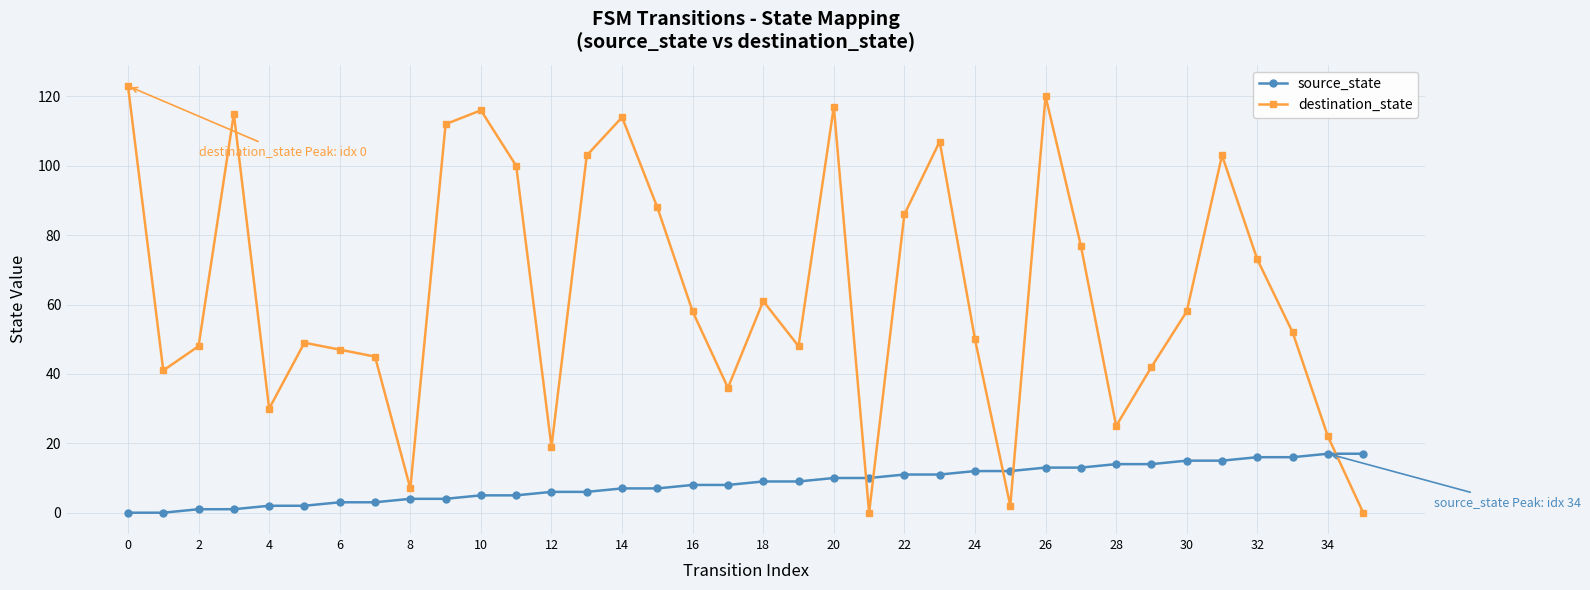

Reading left to right, transcribe all the data shown in this chart.

source_state: 0	0	1	1	2	2	3	3	4	4	5	5	6	6	7	7	8	8	9	9	10	10	11	11	12	12	13	13	14	14	15	15	16	16	17	17
destination_state: 123	41	48	115	30	49	47	45	7	112	116	100	19	103	114	88	58	36	61	48	117	0	86	107	50	2	120	77	25	42	58	103	73	52	22	0